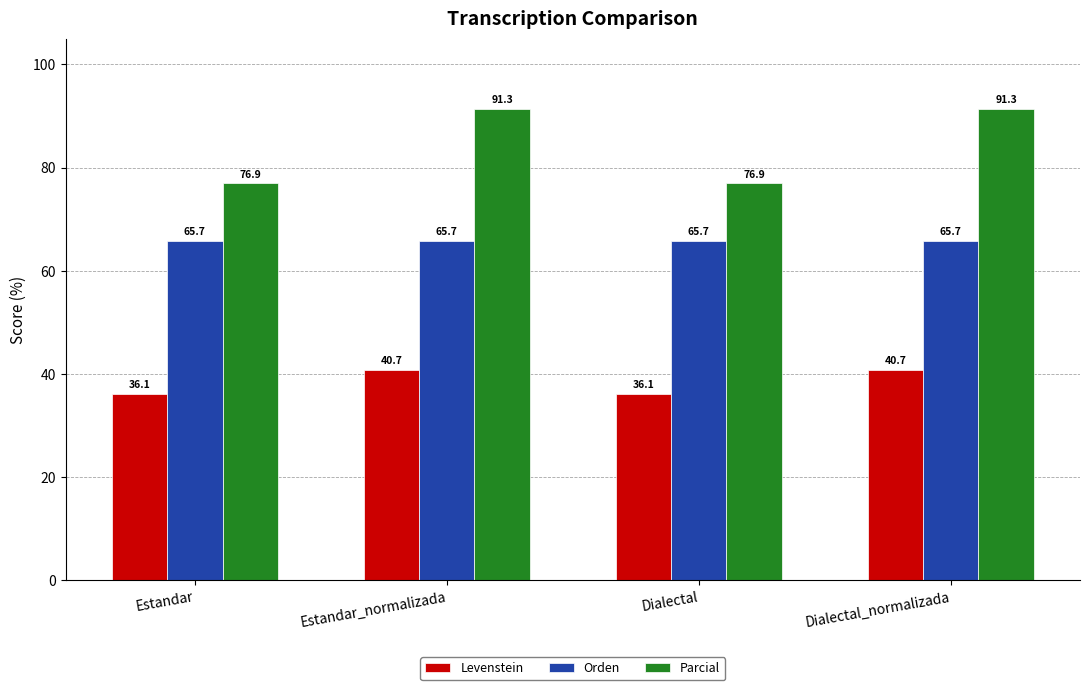

Which series has the largest total across all categories?

Parcial